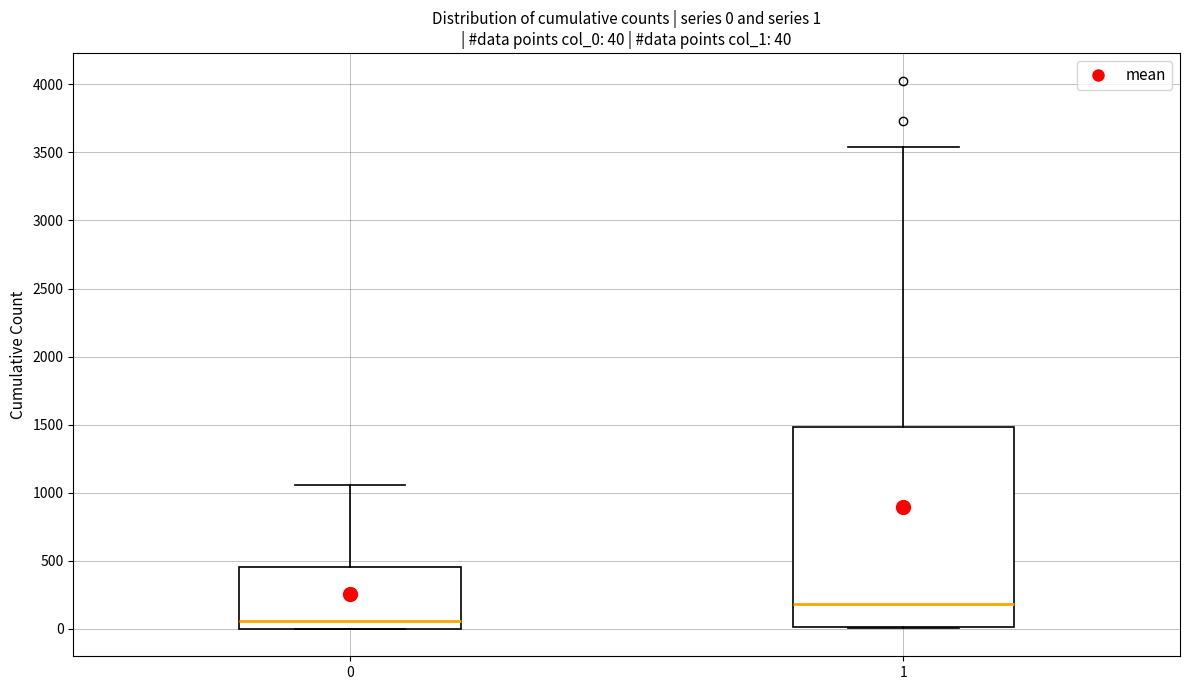

Which box's median line is the highest?

1